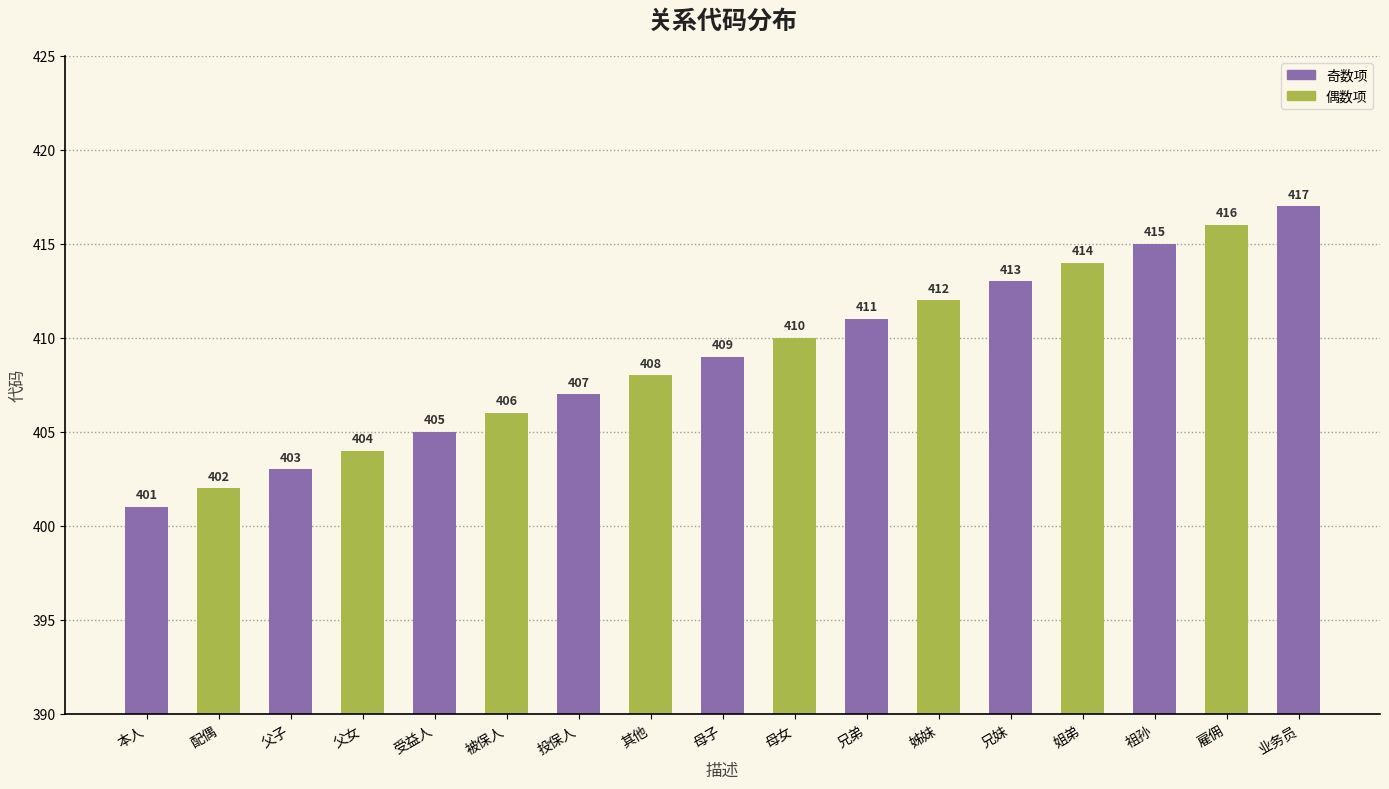

Are the bars grouped side by side (vs. stacked)?

No